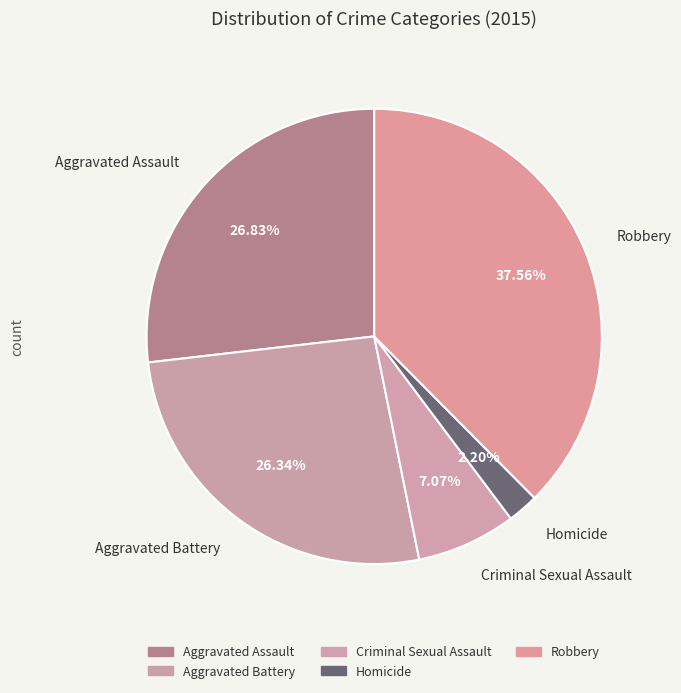

What percentage is the Homicide slice, to the nearest percent?

2%